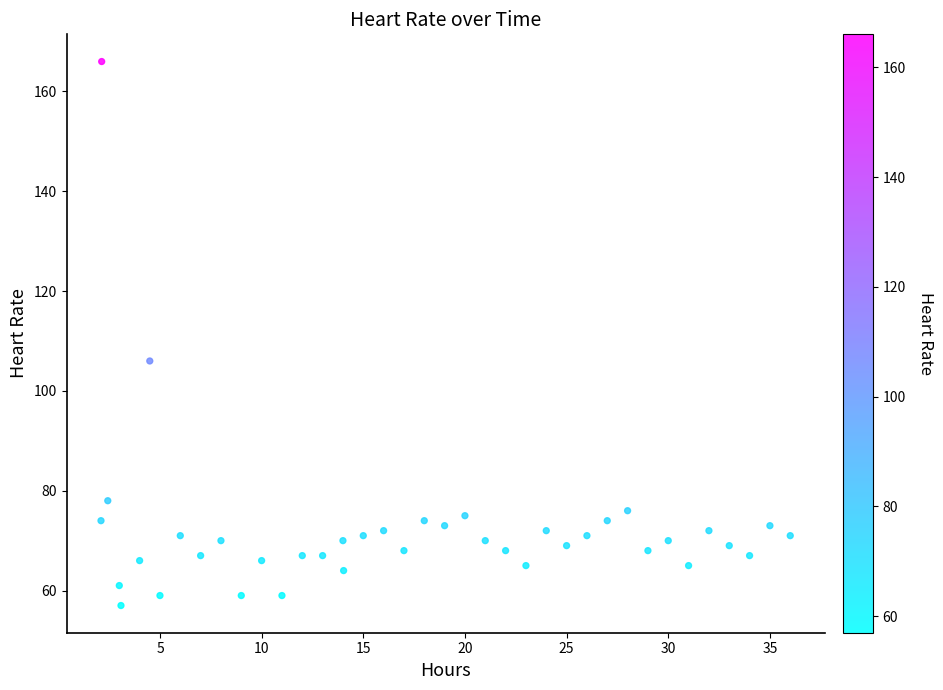

What Y value in the scatter plot is closest to 111?

106